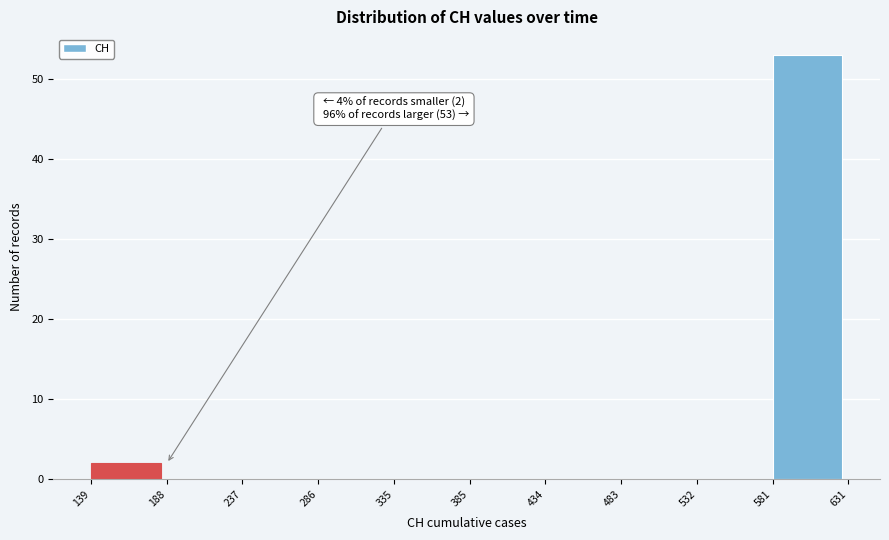

Over which range of the x-axis is the bar tallest?

581 to 631